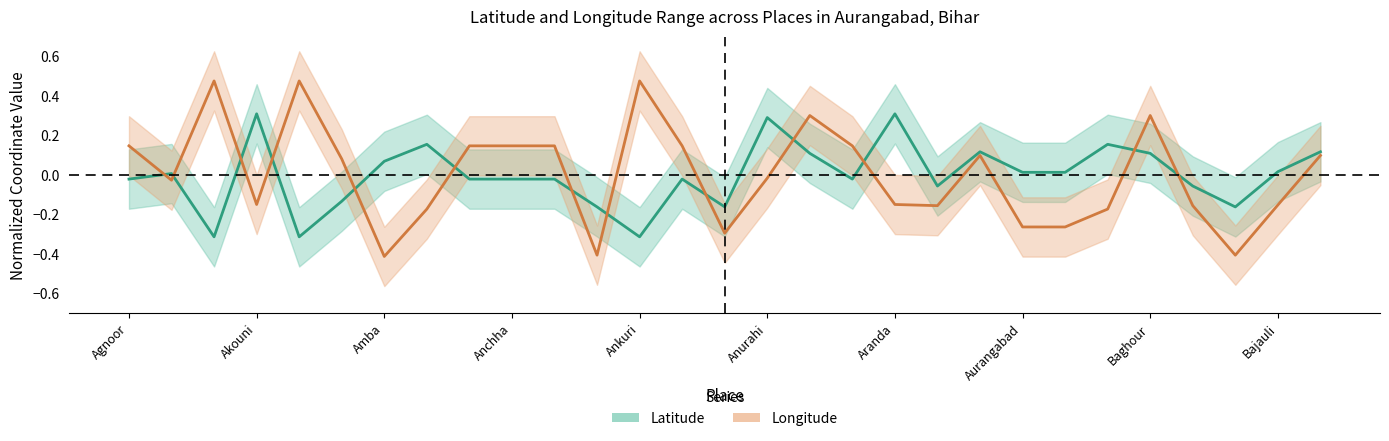

True or false: Latitude has more than 0 interior local peaks.

True